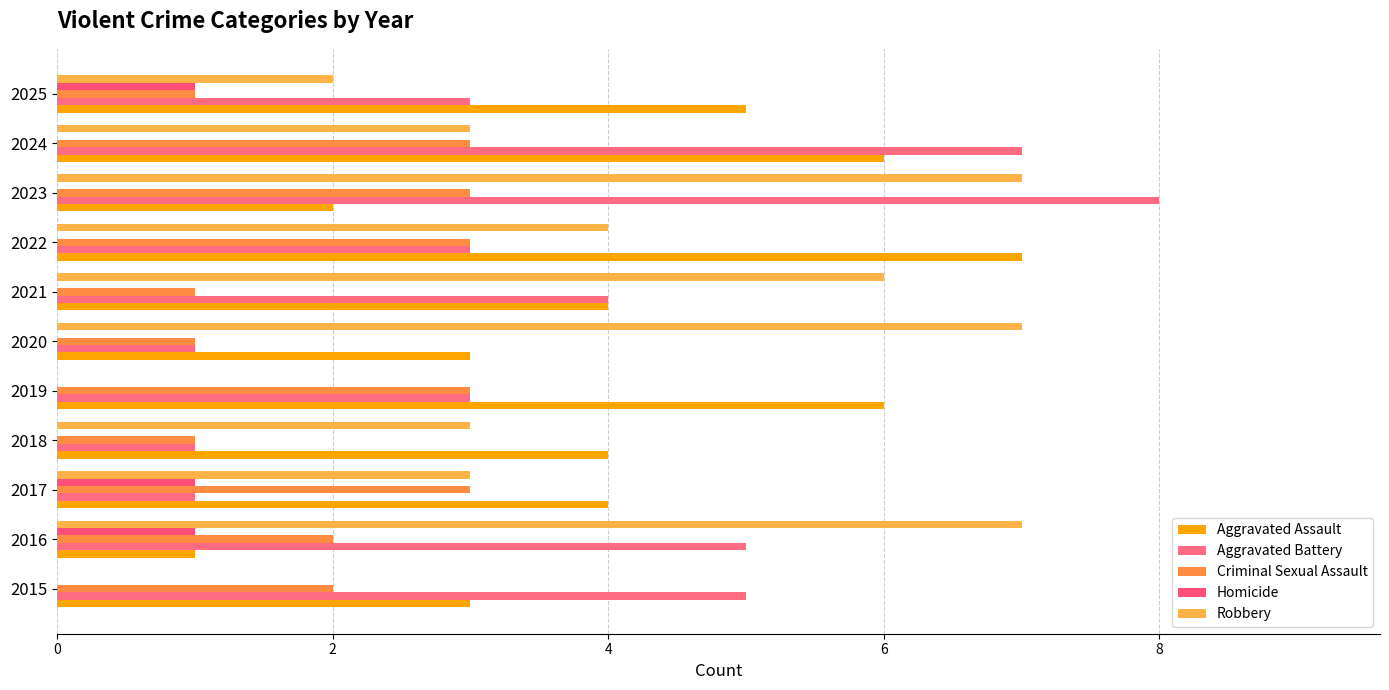

How many categories are shown in the chart?

11